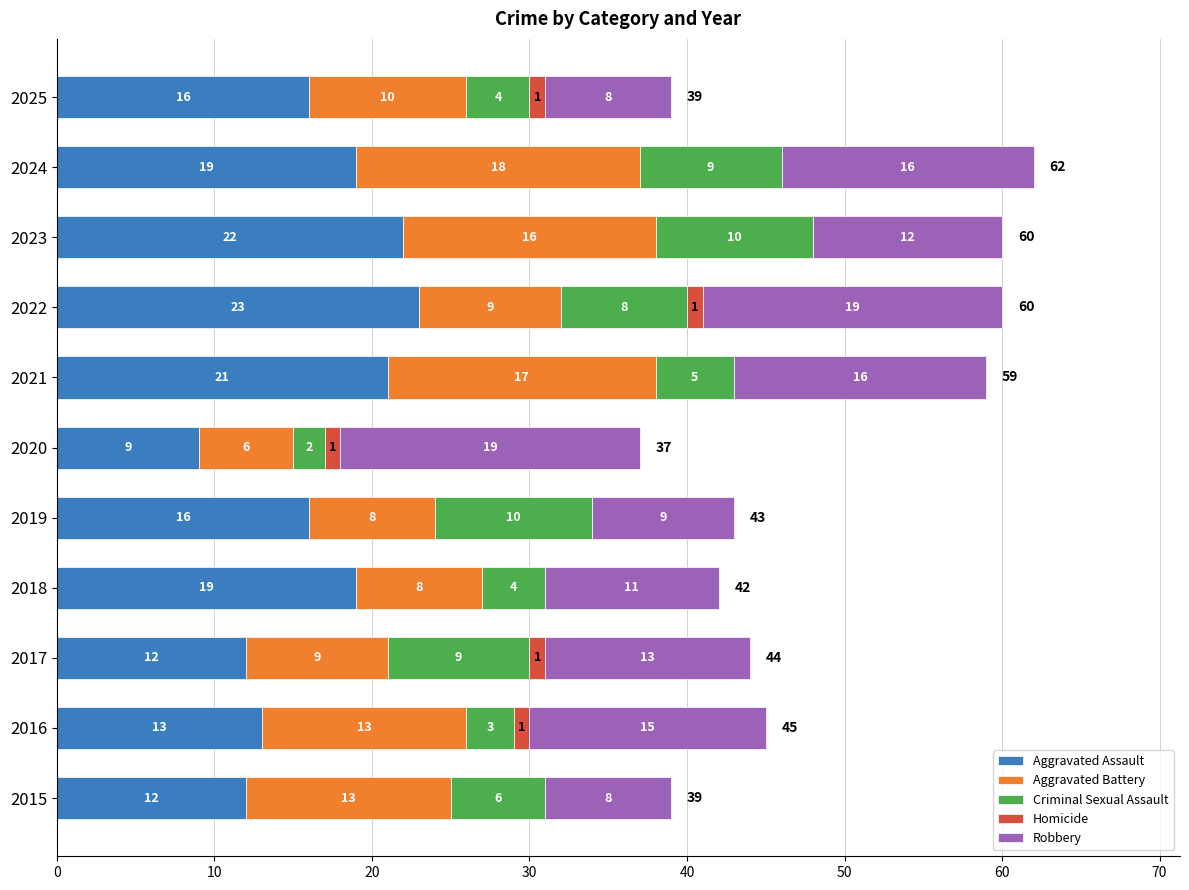

True or false: Aggravated Assault has a value of 12 at 2015.

True